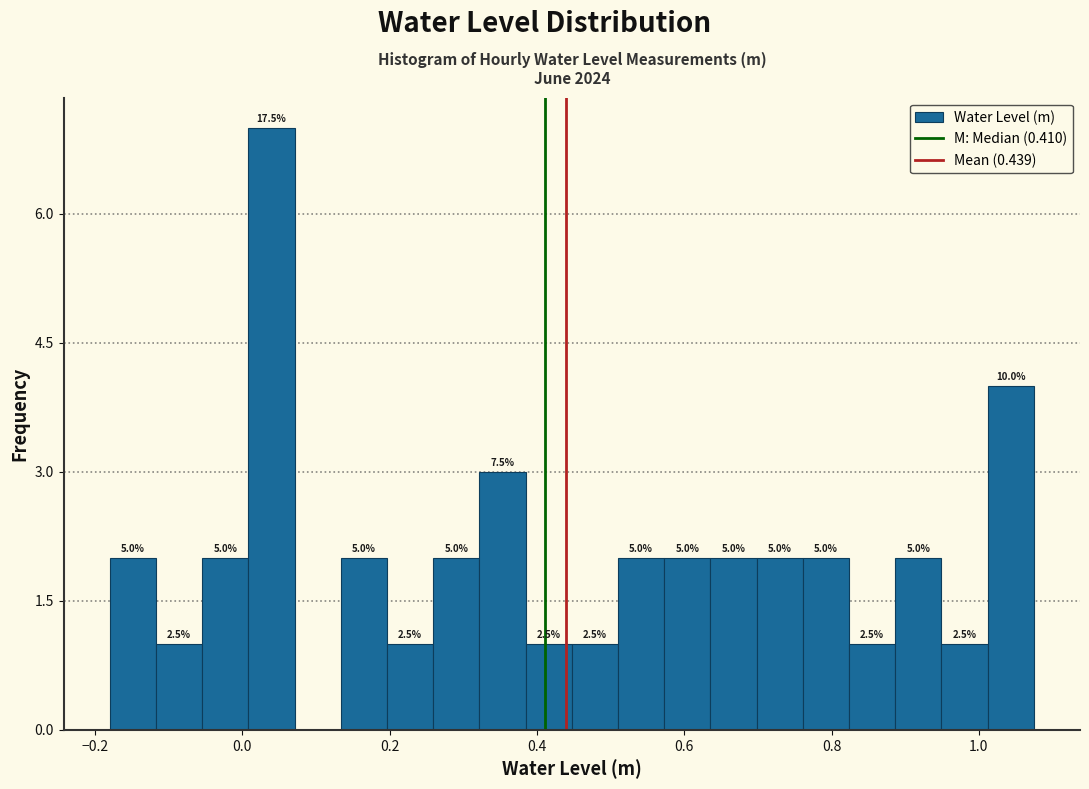

Read against the x-axis, roughly where is the centre of the tallest bar?

0.04